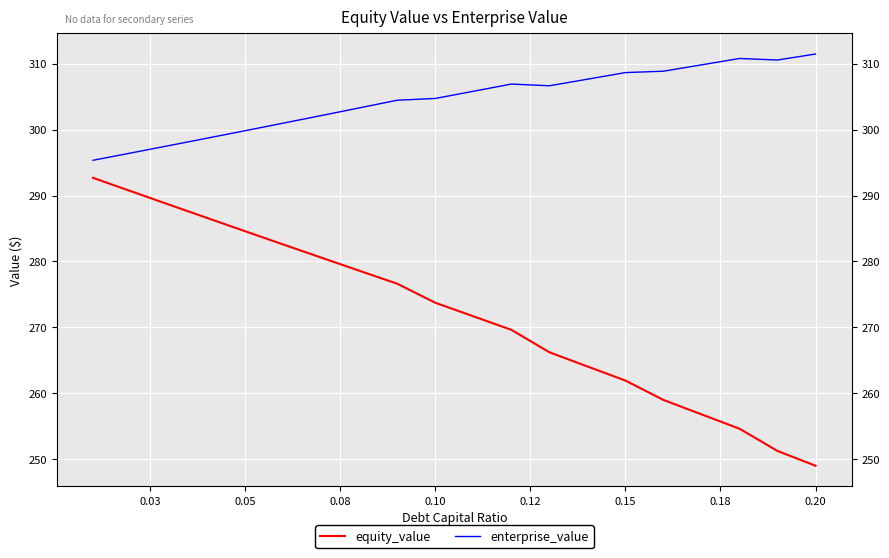

Reading left to right, transcribe all the data shown in this chart.

equity_value: 292.7	290.7	288.6	286.6	284.6	282.6	280.6	278.6	276.6	273.7	271.7	269.6	266.2	264.1	261.9	259.0	256.8	254.6	251.2	249.0
enterprise_value: 295.4	296.5	297.6	298.7	299.8	301.0	302.1	303.3	304.5	304.7	305.8	306.9	306.7	307.7	308.7	308.9	309.8	310.8	310.6	311.5